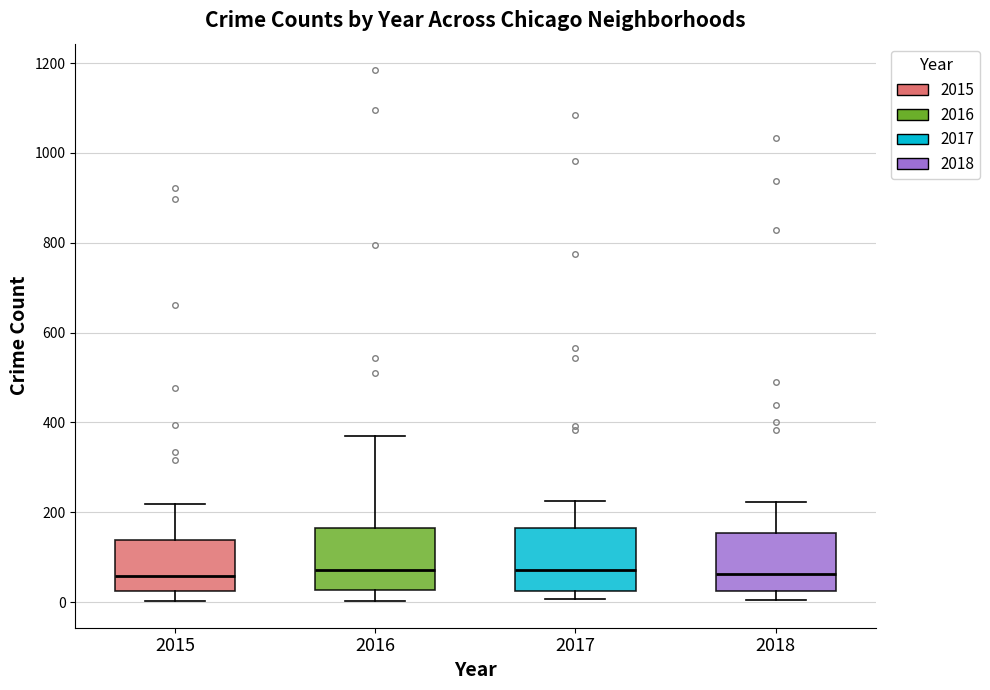

Where does the upper whisker of the box at x = 2018 end on the y-axis? The values are not printed on the chart, so give them approximately, as read against the axis.

220